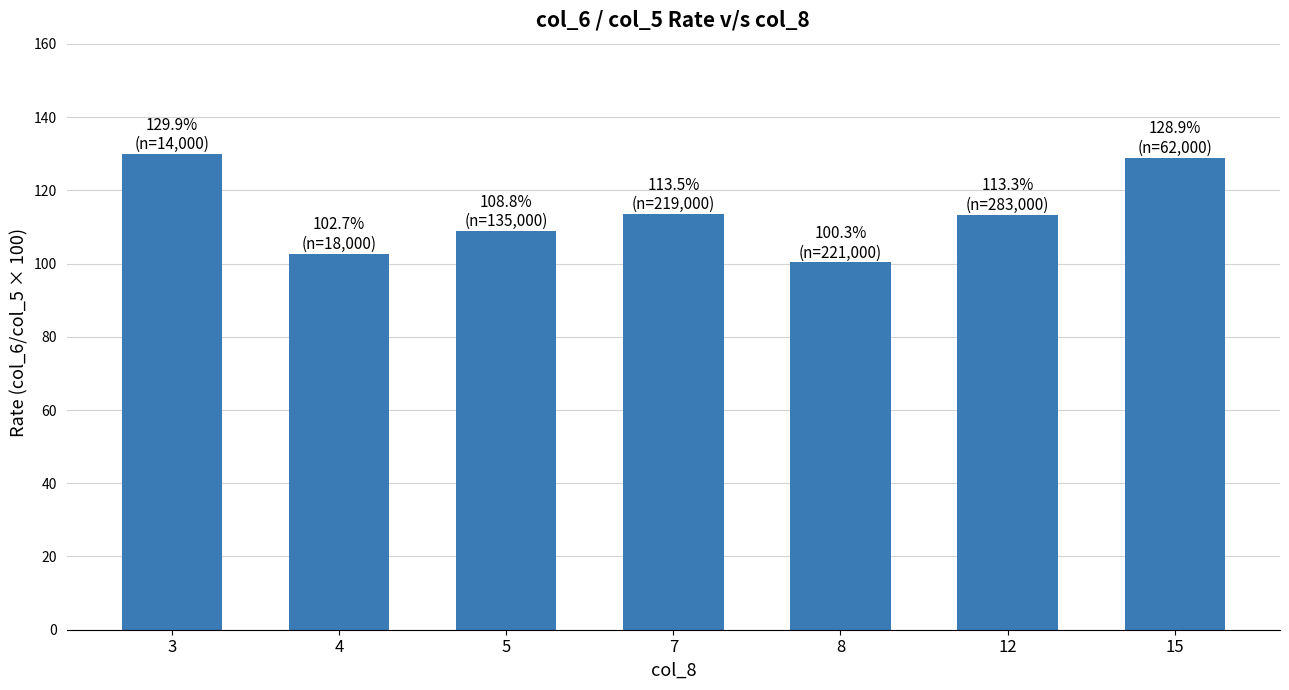

What is the ratio of the value at 12 to the value at 8?

1.1